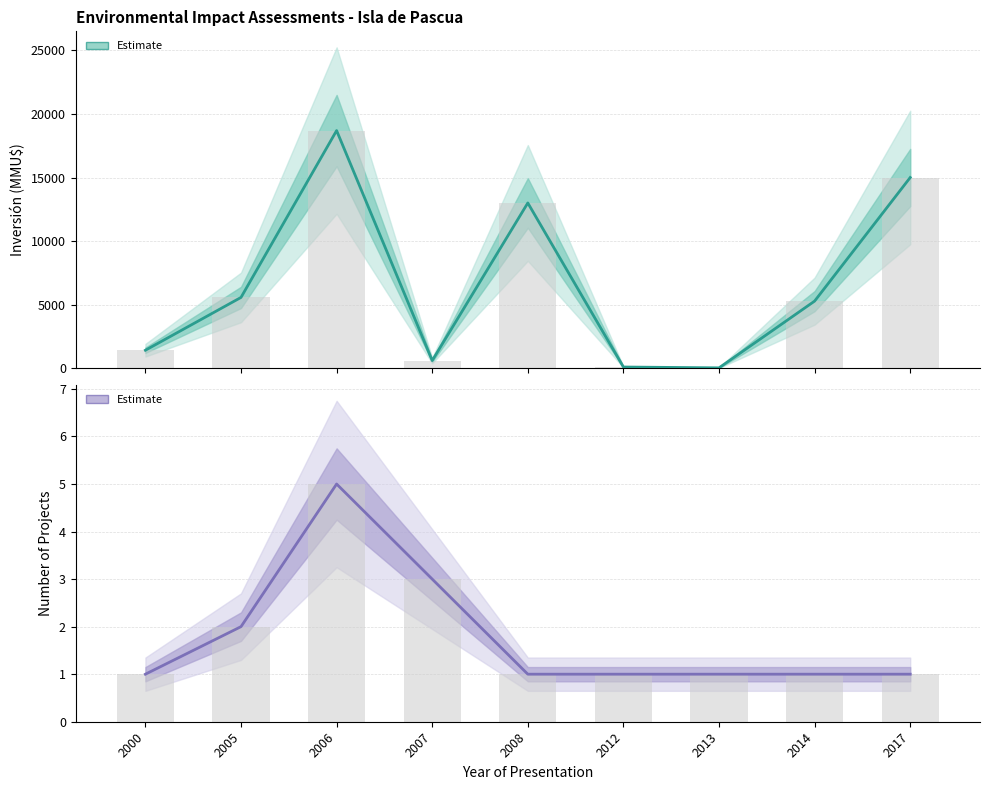

Which series has the largest total across all categories?

Inversión (MMU$)